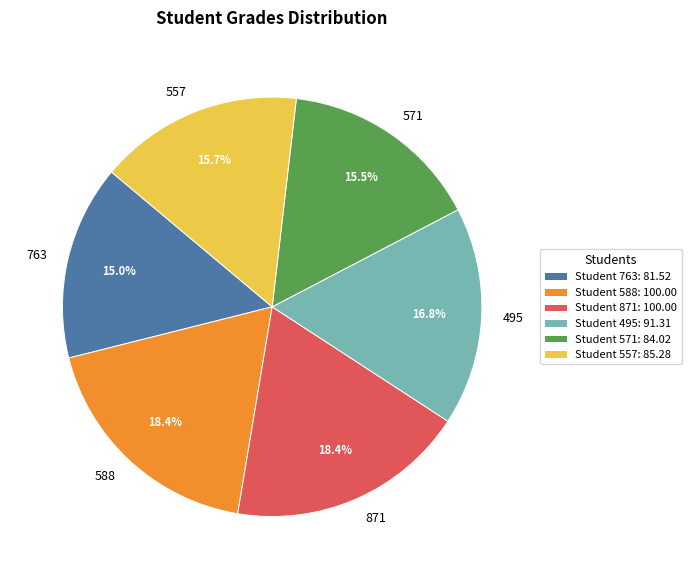

To the nearest percent, what is the difference between the largest and smallest slice percentages?

3%